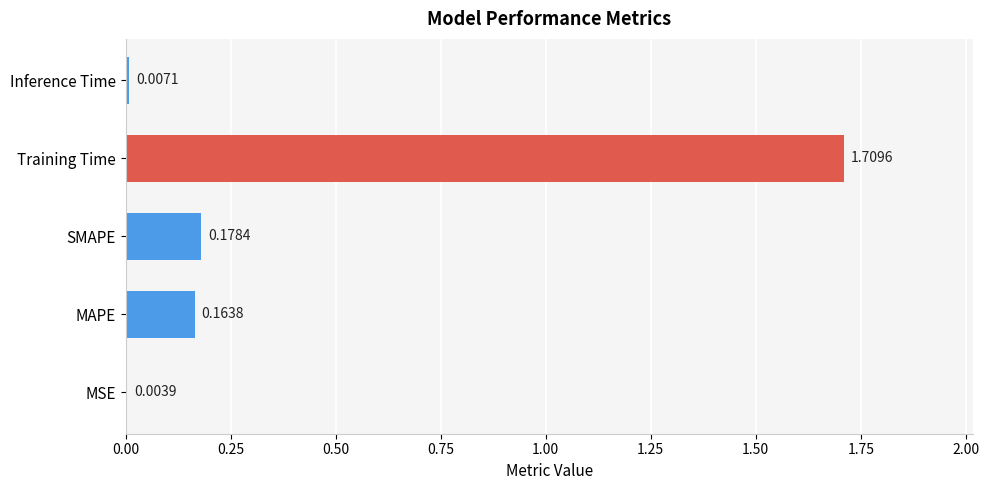

What is the change in value from MSE to SMAPE?

+0.2